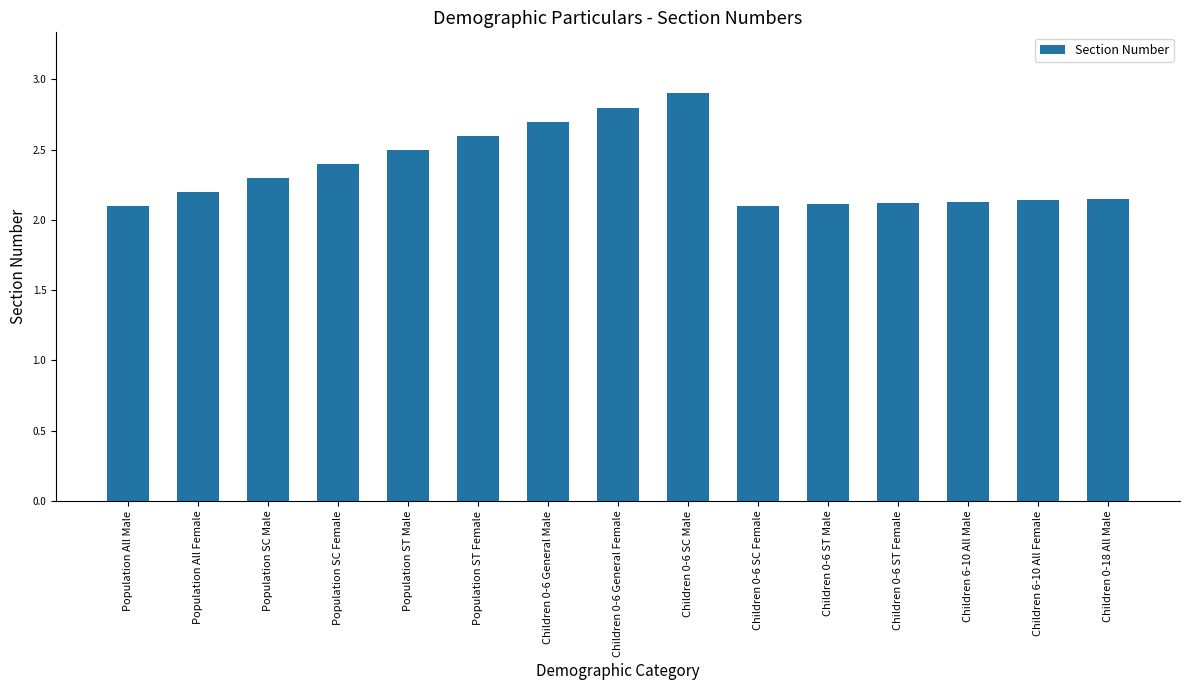

Does the chart contain stacked bars?

No